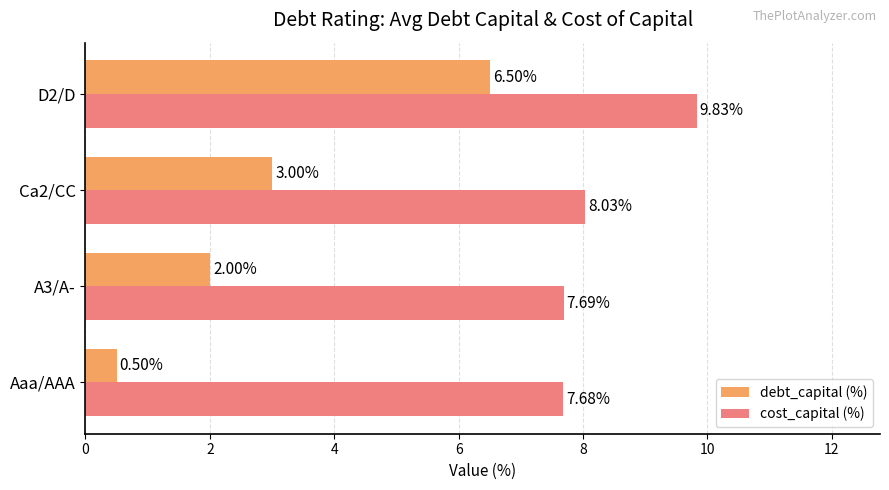

At which label does debt_capital (%) reach its minimum?

Aaa/AAA